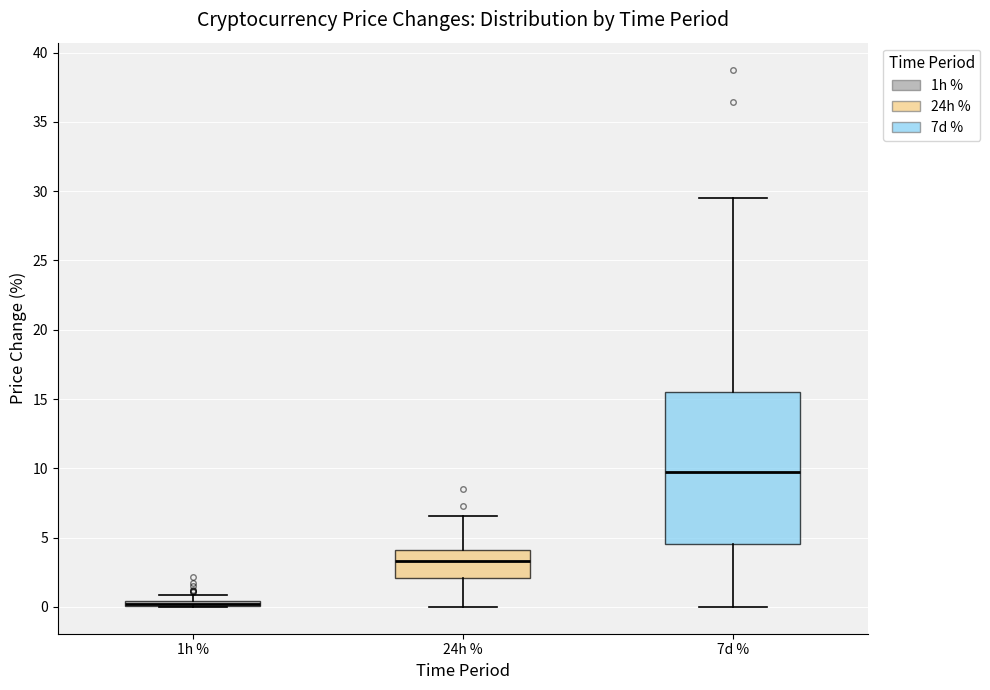

Where does the median line of the box for 24h % sit on the y-axis? The values are not printed on the chart, so give them approximately, as read against the axis.

3.5